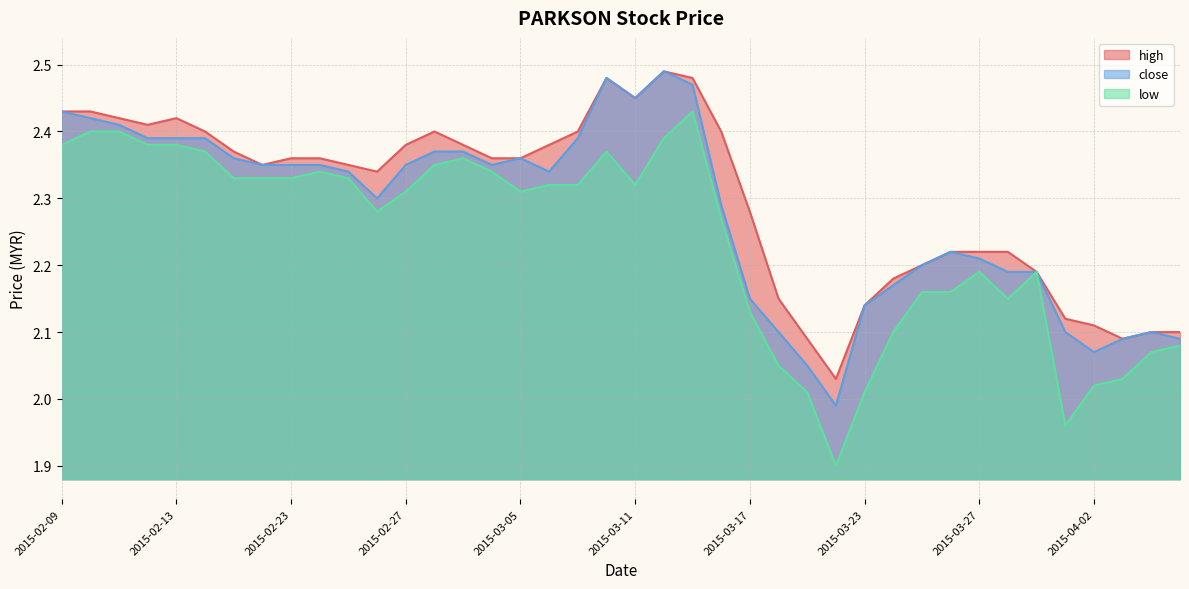

Is it true that low equals 2.1 at 2015-03-17?

True